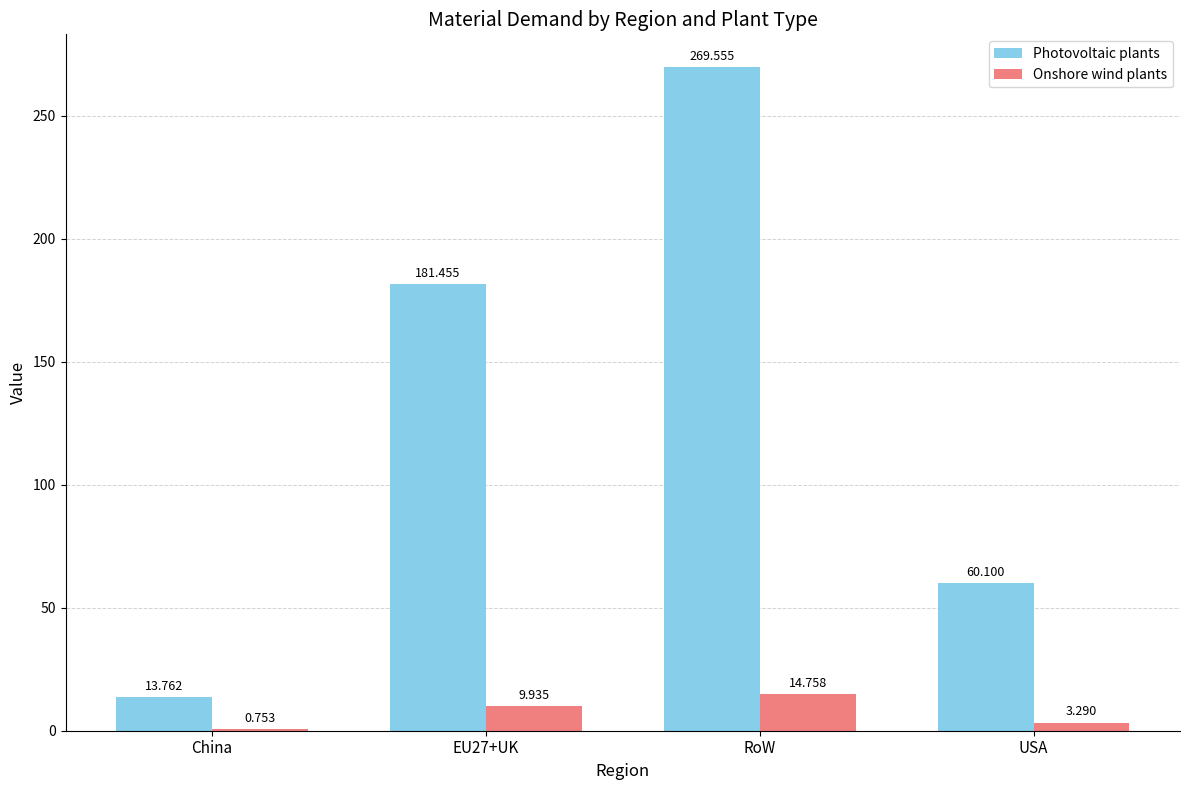

How many groups of bars are there?

4